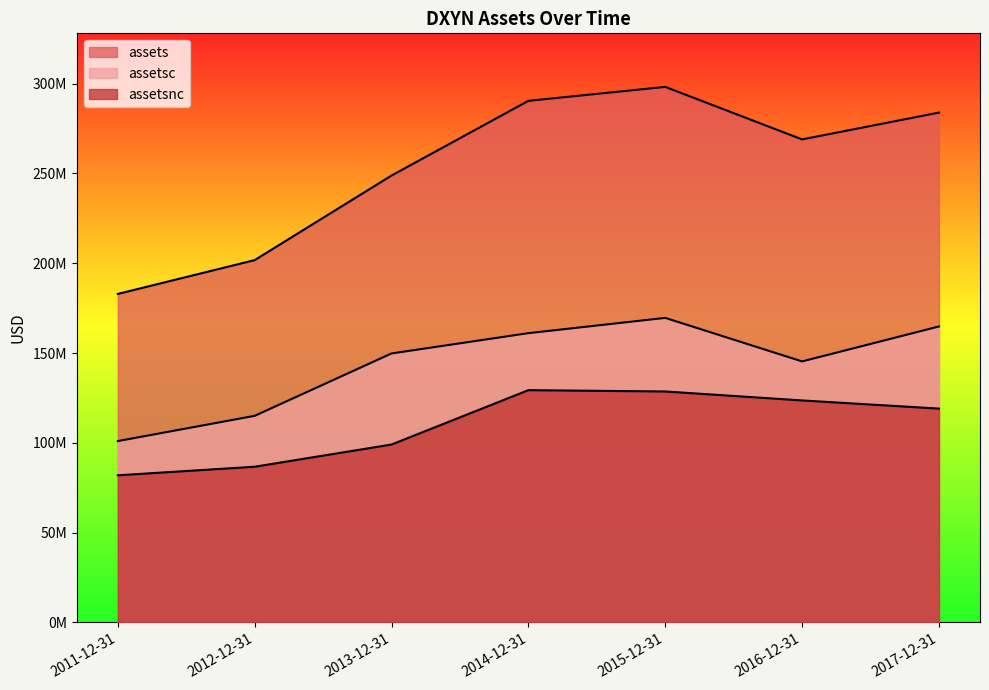

At which category does the chart reach its peak across all series?

2015-12-31